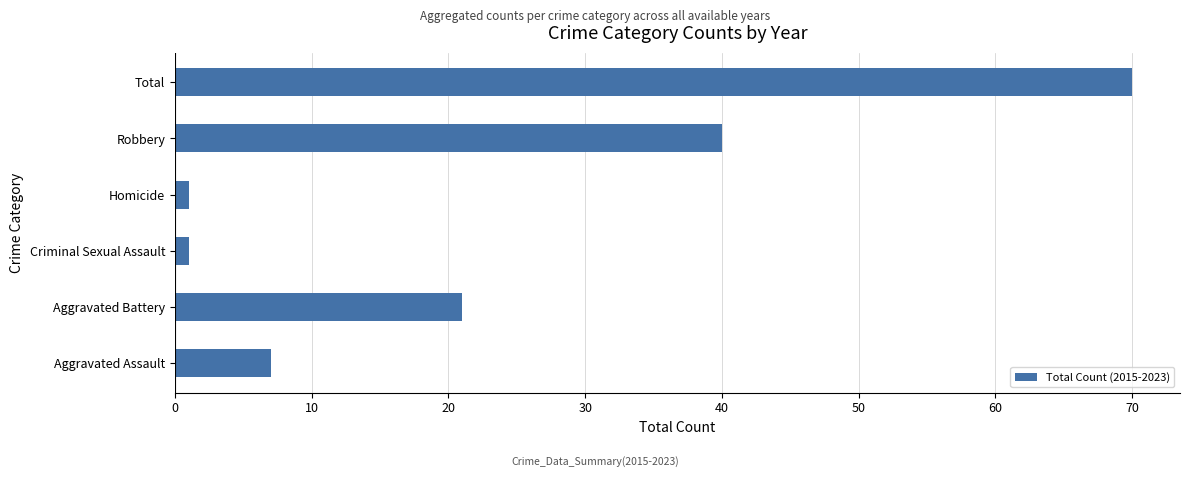

At which label is the value closest to 35?

Robbery